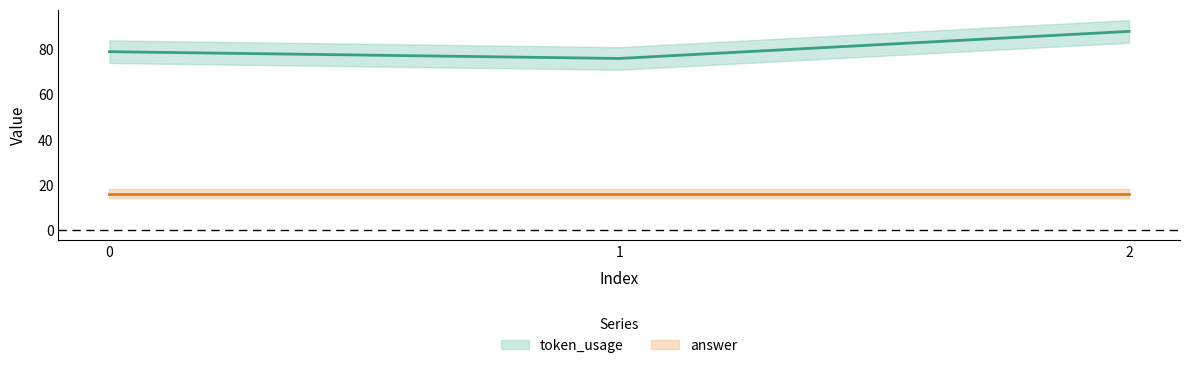

Reading left to right, extract all data points from this chart.

0=79	1=76	2=88